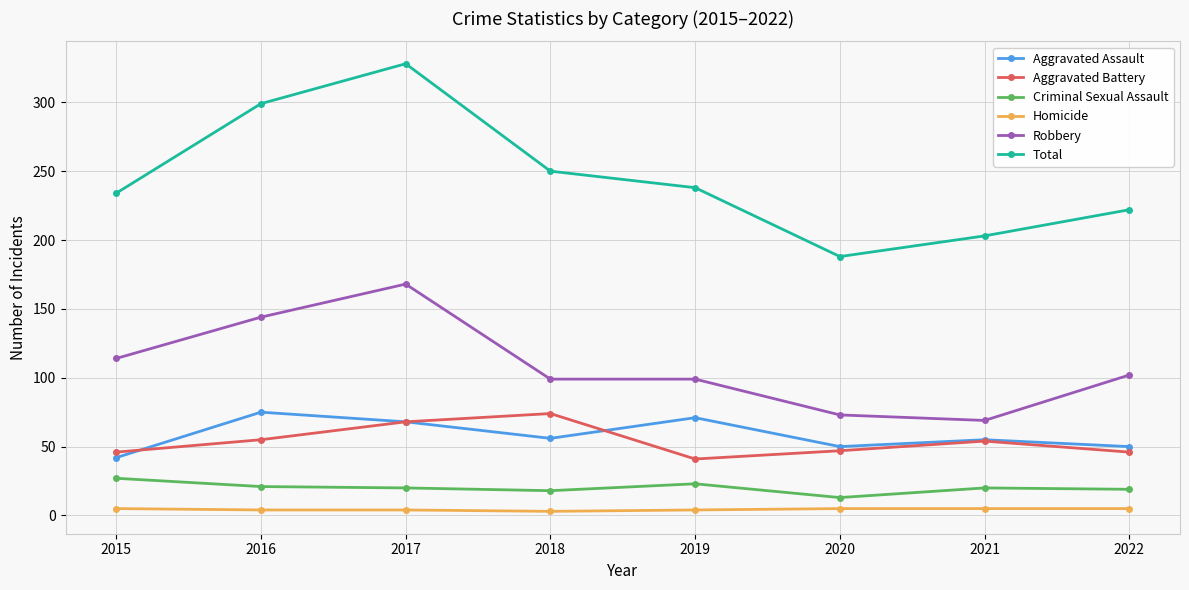

What is the spread (max minus min) of values at 2017?

324